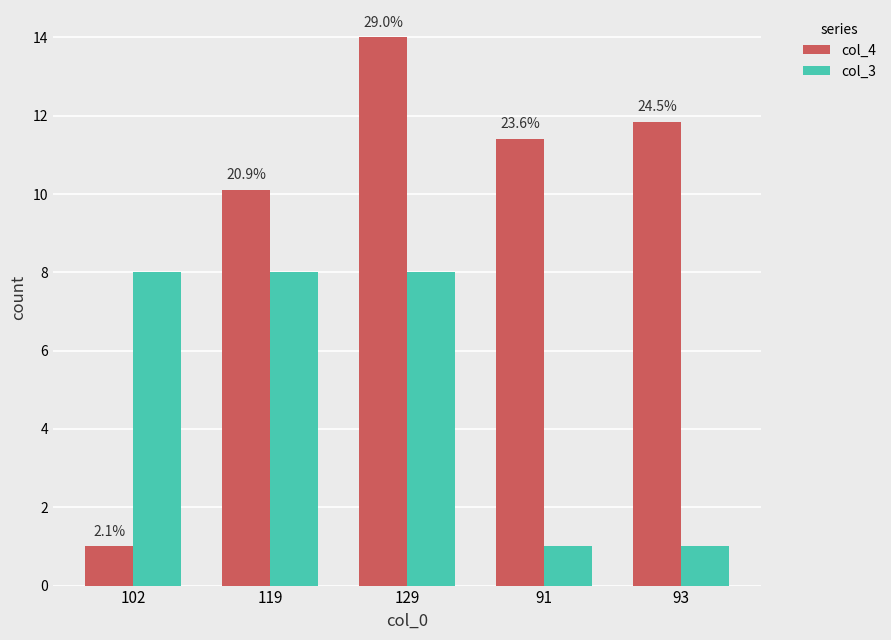

Is it true that col_4 equals 7.6 at 93?

False